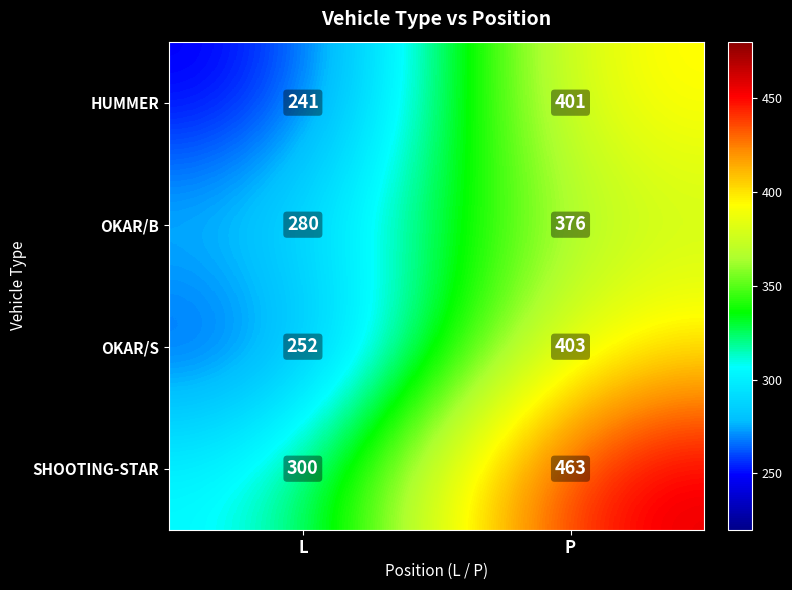

True or false: OKAR/B has a value of 167 at L.

False